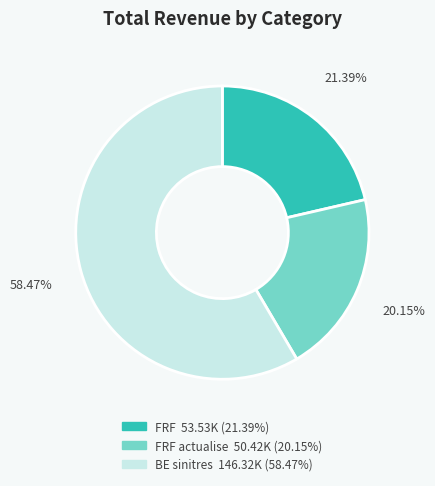

Does any single category account for the majority?

Yes